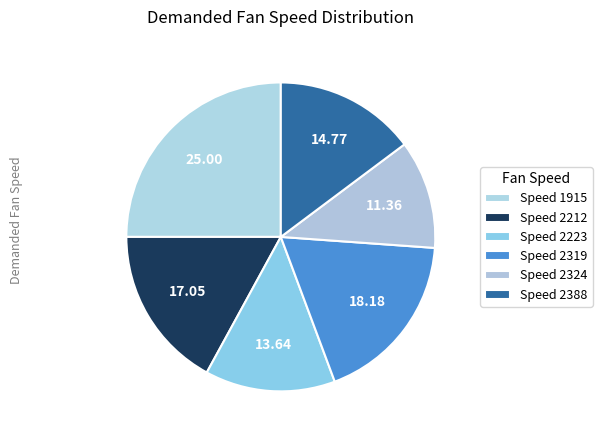

To the nearest percent, what is the difference between the largest and smallest slice percentages?

14%